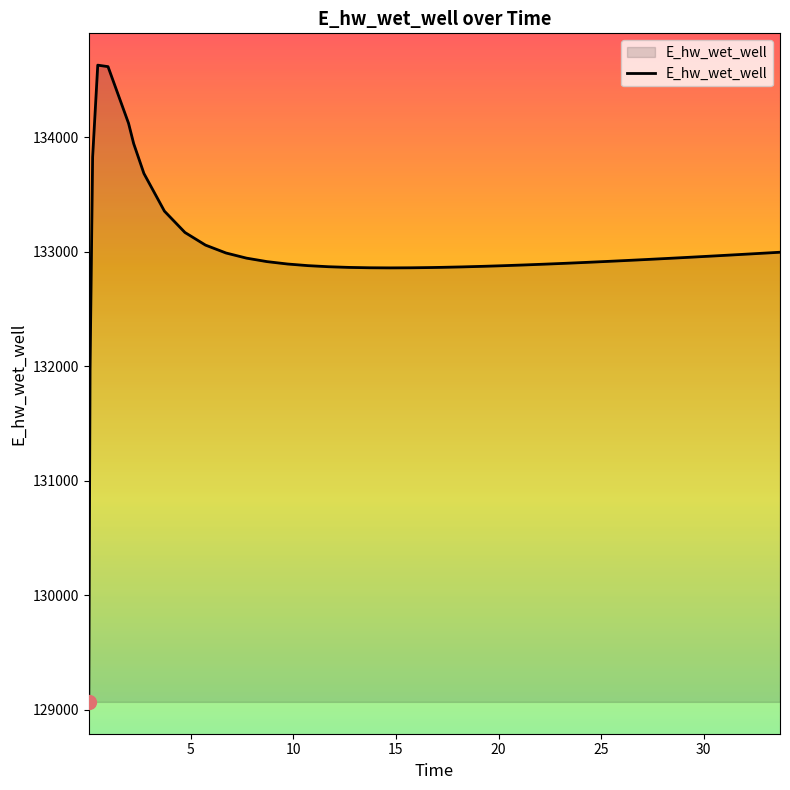

What is the smallest value displayed?

129070.3